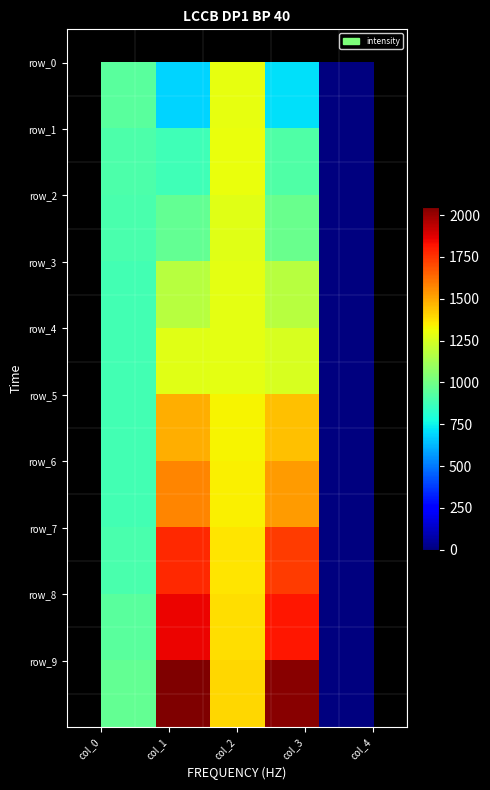

What is the maximum value shown in the chart?

2050.1